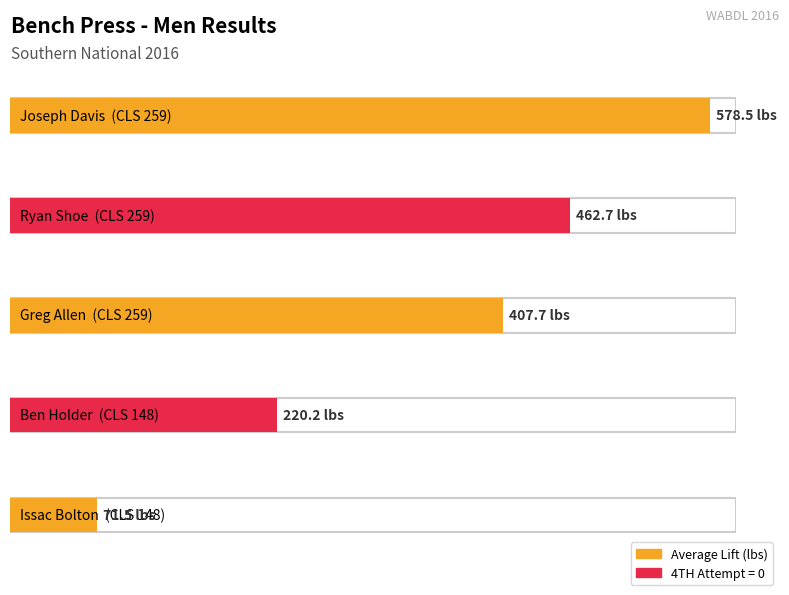

Reading left to right, transcribe all the data shown in this chart.

Average Lift (lbs): 578.5	462.7	407.7	220.2	71.5
4TH Attempt: 0.0	0.0	0.0	0.0	0.0